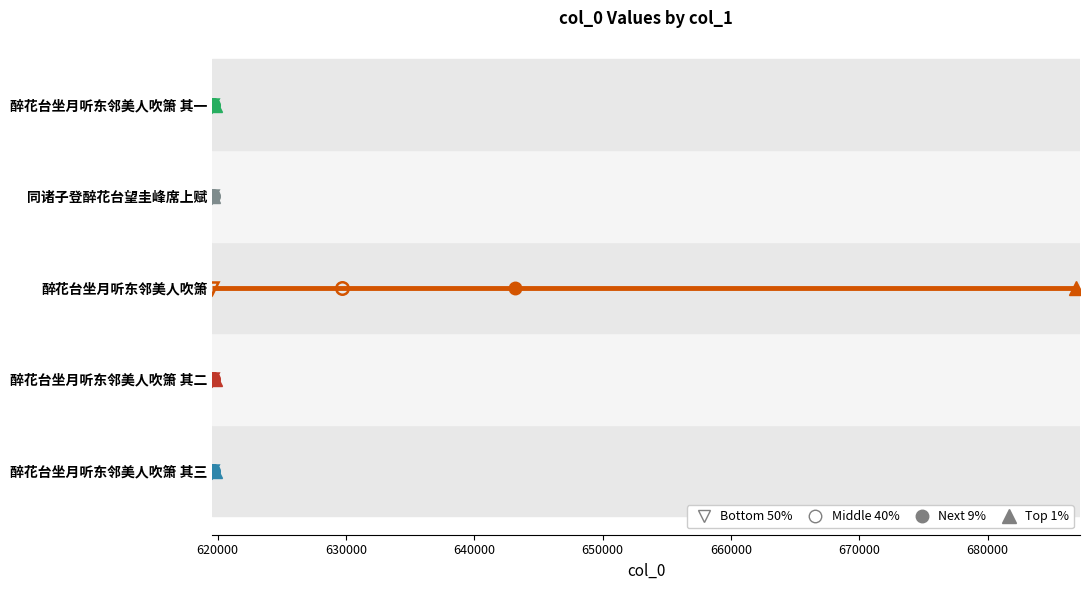

Does the chart have visible grid lines?

No